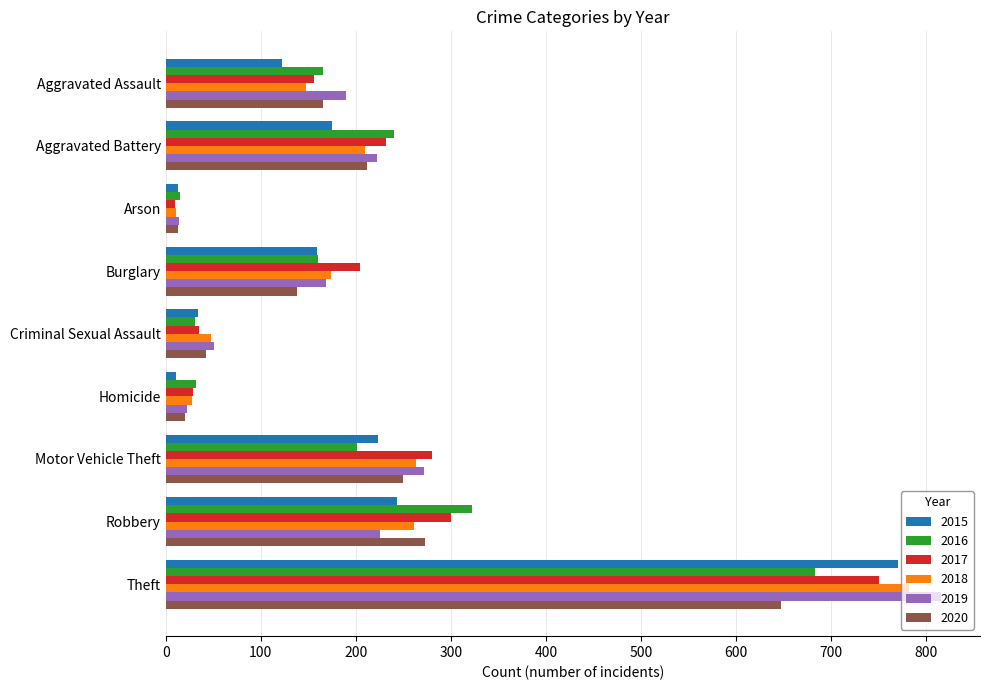

What is the sum of all 2015 values?

1751